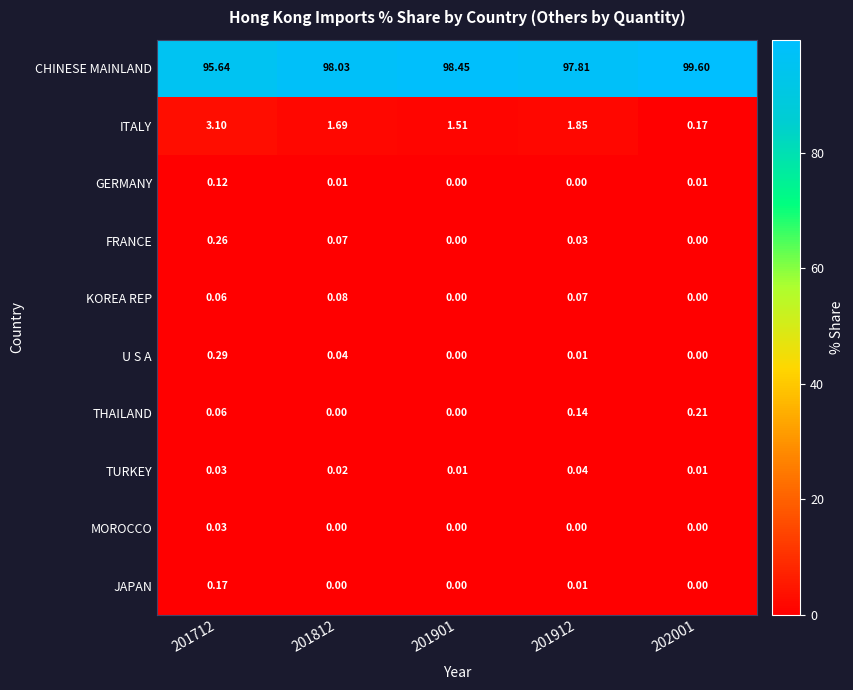

Rank the series by their maximum value, from highest to lowest.

CHINESE MAINLAND, ITALY, U S A, FRANCE, THAILAND, JAPAN, GERMANY, KOREA REP, TURKEY, MOROCCO